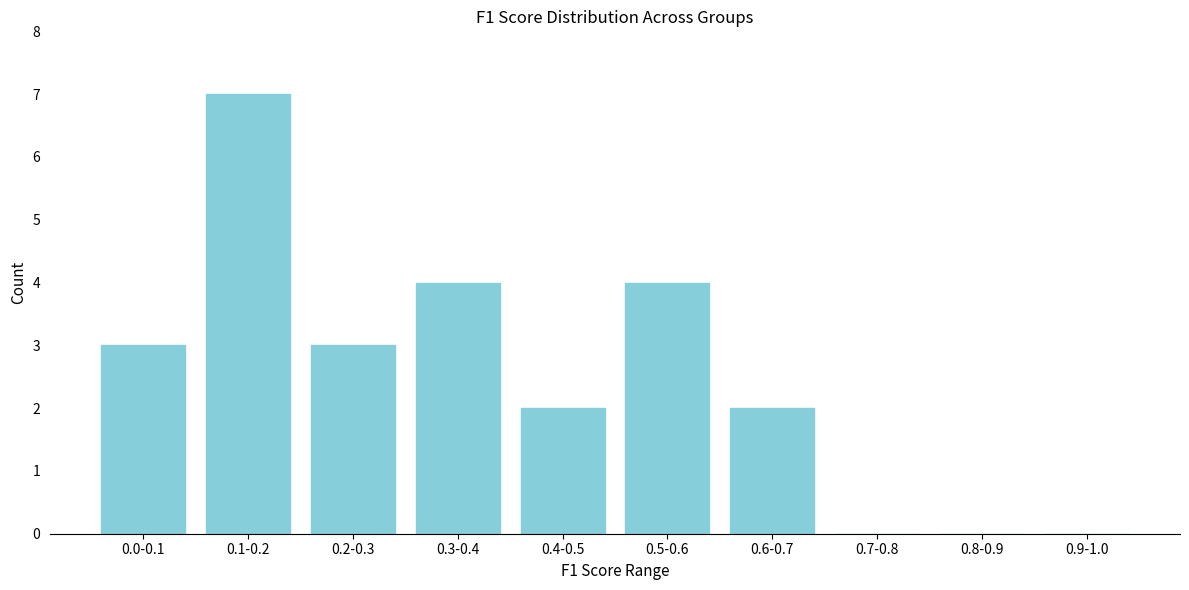

Reading right to left, what are all the values shown in this chart?

0.9-1.0=0	0.8-0.9=0	0.7-0.8=0	0.6-0.7=2	0.5-0.6=4	0.4-0.5=2	0.3-0.4=4	0.2-0.3=3	0.1-0.2=7	0.0-0.1=3